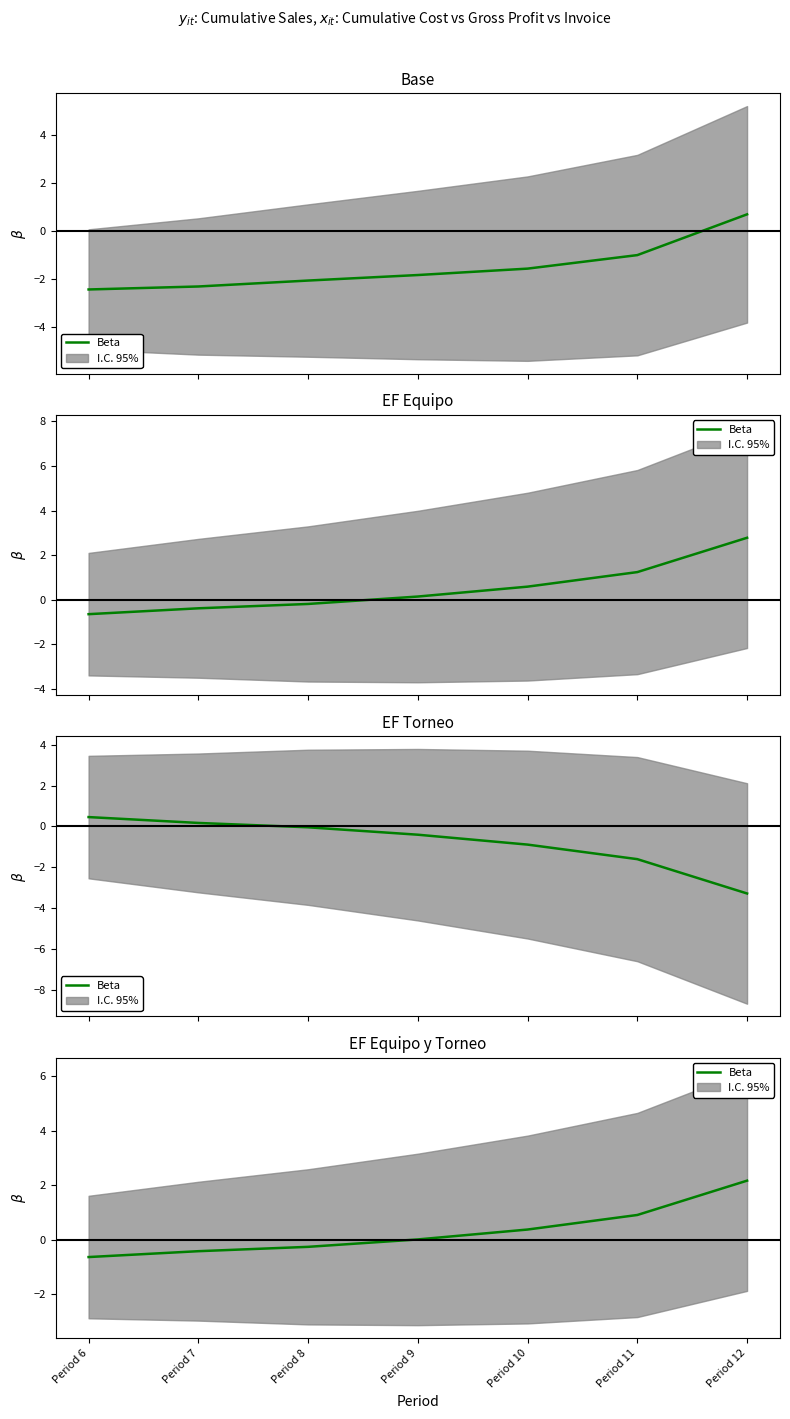

What is the sum of the values at Period 7 and Period 12?

1.7